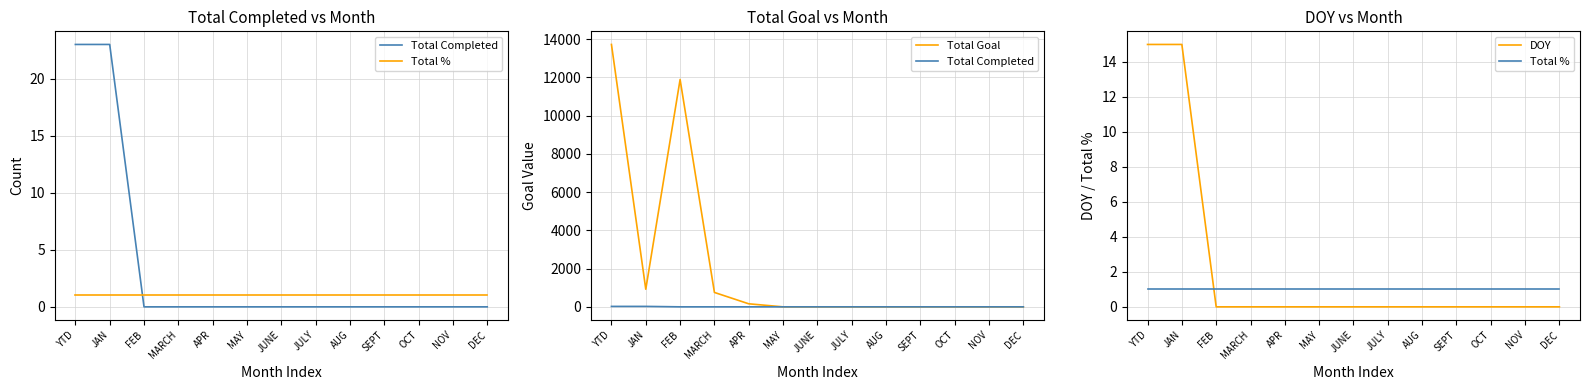

What is the maximum value shown in the chart?

13721